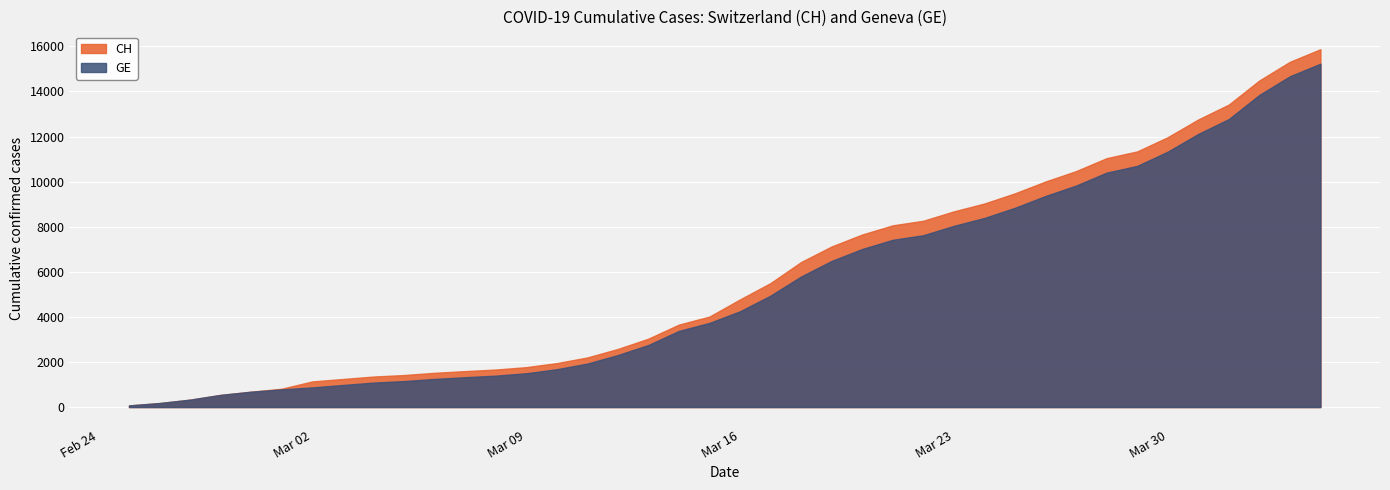

List the series in order of their peak value, highest first.

CH, GE